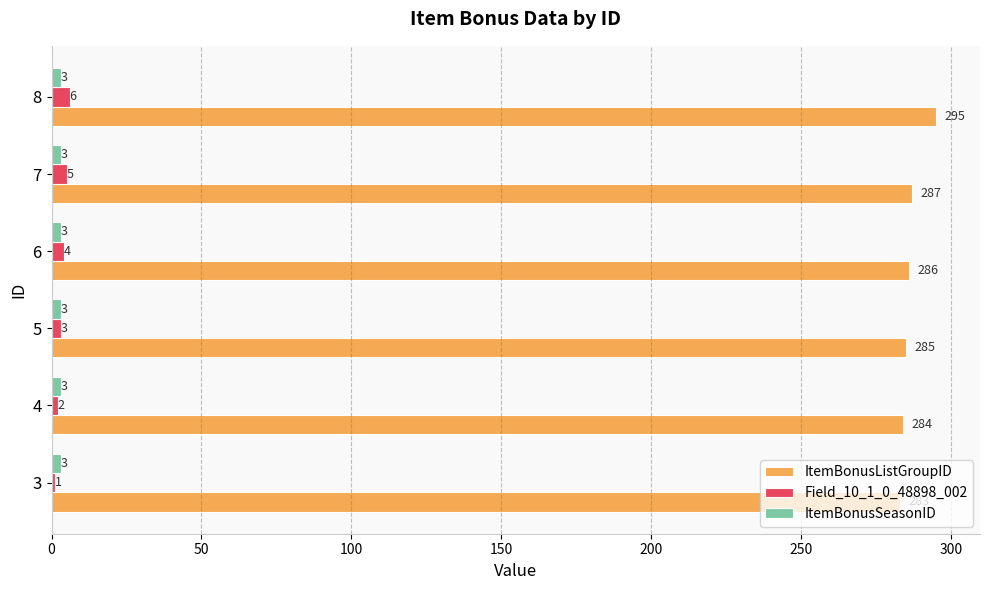

At which category does the chart reach its peak across all series?

8